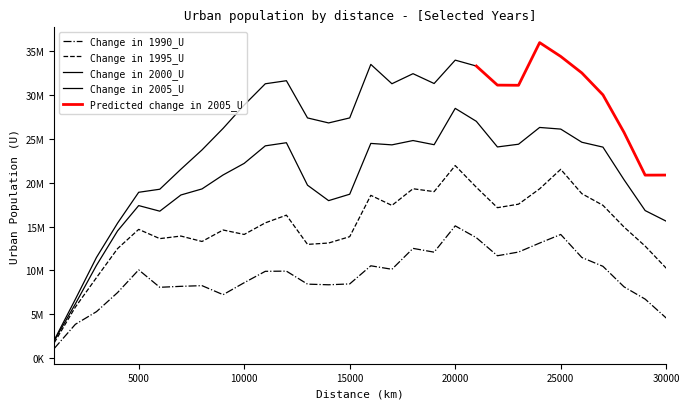

True or false: 1995_U and 2000_U cross at least once.

False